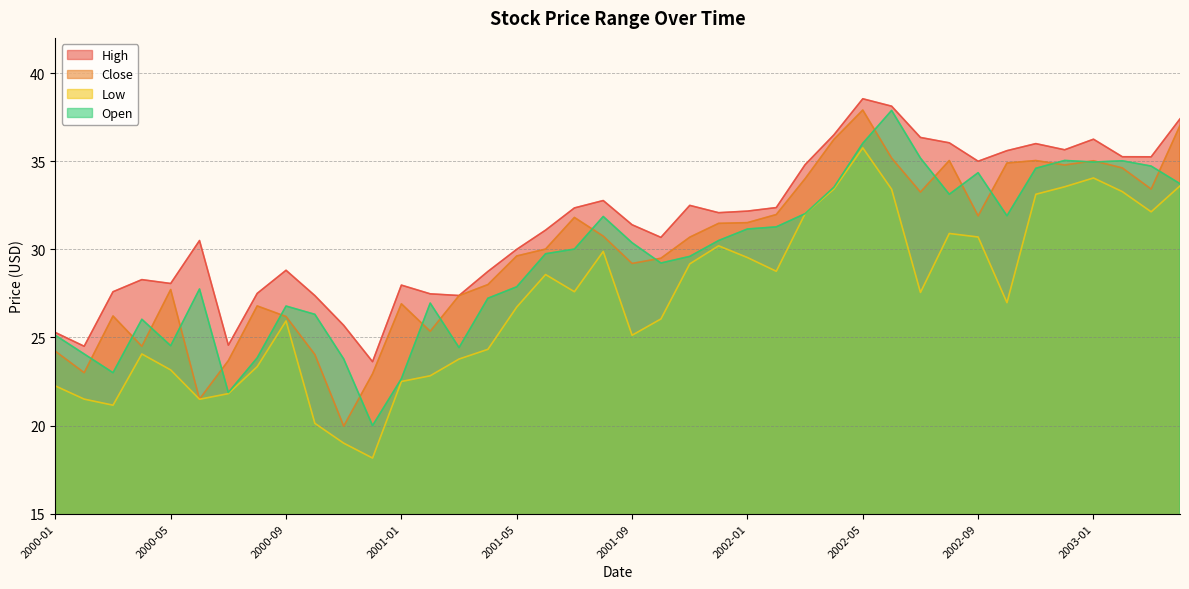

Reading left to right, extract all data points from this chart.

High: 25.3	24.5	27.6	28.3	28.1	30.5	24.6	27.5	28.8	27.4	25.7	23.6	28.0	27.5	27.4	28.7	30.0	31.1	32.3	32.8	31.4	30.7	32.5	32.1	32.2	32.4	34.8	36.5	38.5	38.1	36.3	36.0	35.0	35.6	36.0	35.7	36.2	35.3	35.2	37.4
Close: 24.2	23.0	26.2	24.5	27.7	21.5	23.7	26.8	26.2	24.0	20.0	22.9	26.9	25.4	27.4	28.0	29.6	30.0	31.8	30.8	29.2	29.5	30.7	31.5	31.5	32.0	34.0	36.2	37.9	35.2	33.2	35.0	31.9	34.9	35.0	34.8	35.0	34.6	33.4	37.0
Low: 22.2	21.5	21.2	24.1	23.2	21.5	21.8	23.3	25.9	20.1	19.0	18.2	22.5	22.8	23.8	24.3	26.7	28.6	27.6	29.9	25.1	26.0	29.2	30.2	29.5	28.8	32.0	33.4	35.8	33.4	27.6	30.9	30.7	27.0	33.1	33.5	34.0	33.3	32.1	33.6
Open: 25.1	24.1	23.0	26.0	24.5	27.8	21.9	23.8	26.8	26.3	23.8	20.0	22.7	27.0	24.4	27.2	27.9	29.8	30.0	31.9	30.4	29.2	29.6	30.5	31.2	31.3	32.0	33.5	36.0	37.9	35.2	33.1	34.3	31.9	34.6	35.0	35.0	35.0	34.7	33.7